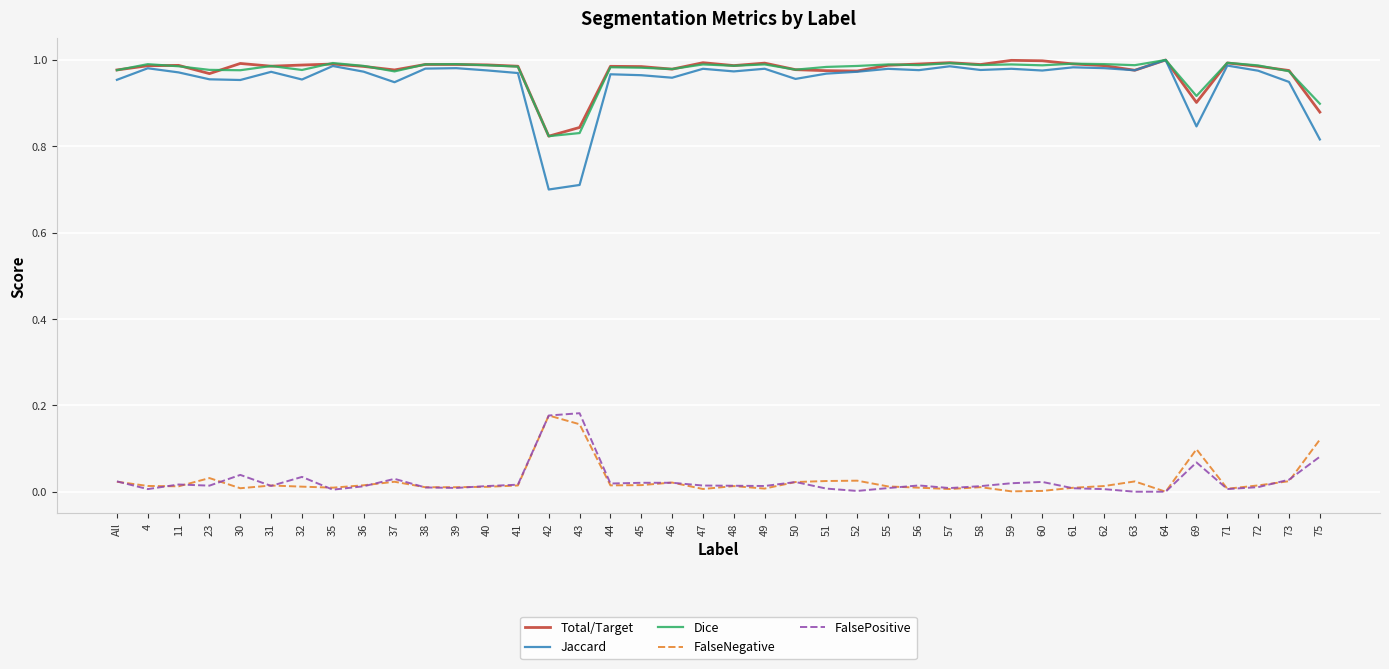

True or false: FalseNegative and Total/Target intersect in this chart.

False